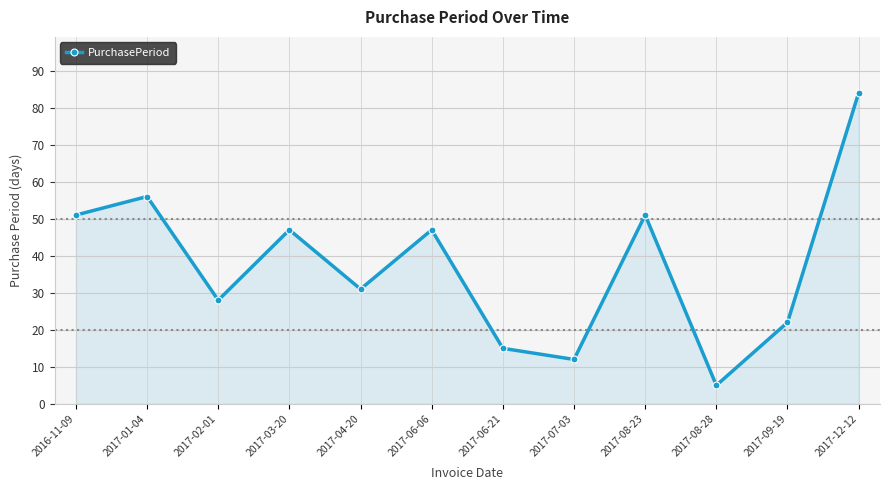

What is the greatest value displayed?

84